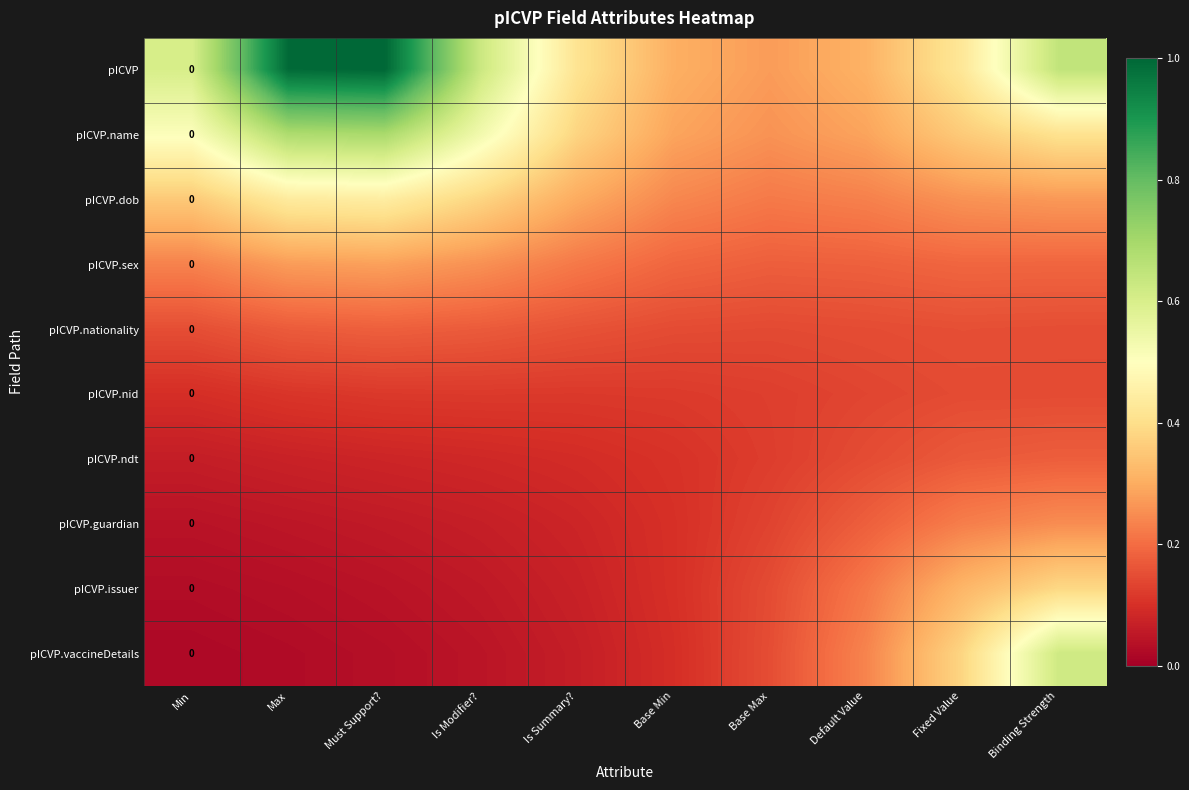

Is the value of pICVP at Is Modifier? greater than the value of pICVP.nid at Must Support??

Yes